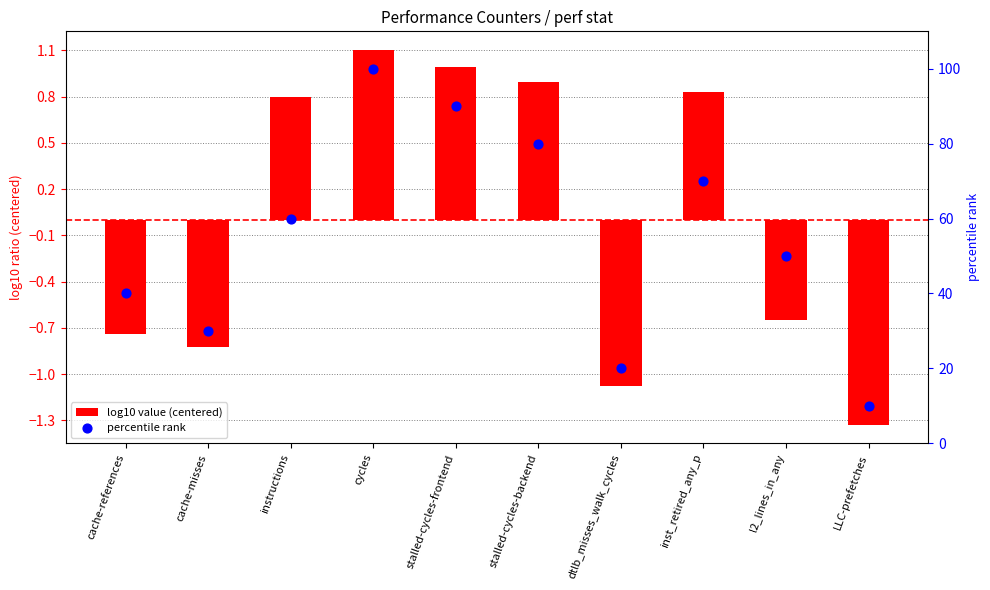

Which series has the largest Y range (max minus min)?

percentile rank